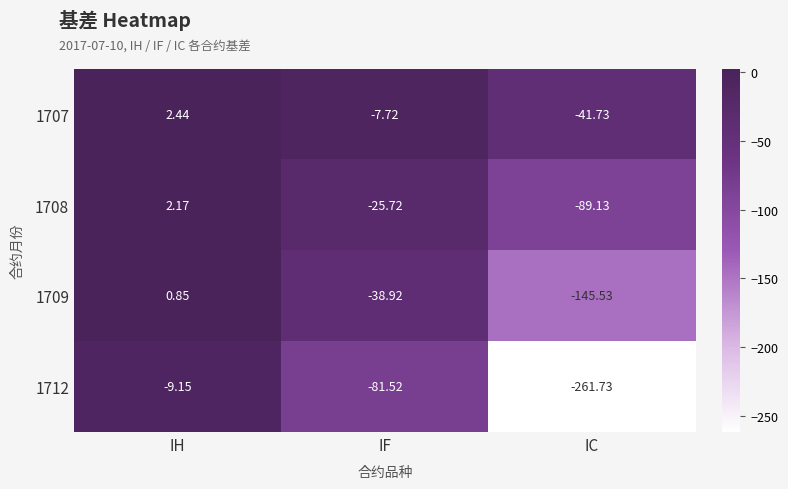

Is the value of 1712 at IC greater than the value of 1708 at IF?

No